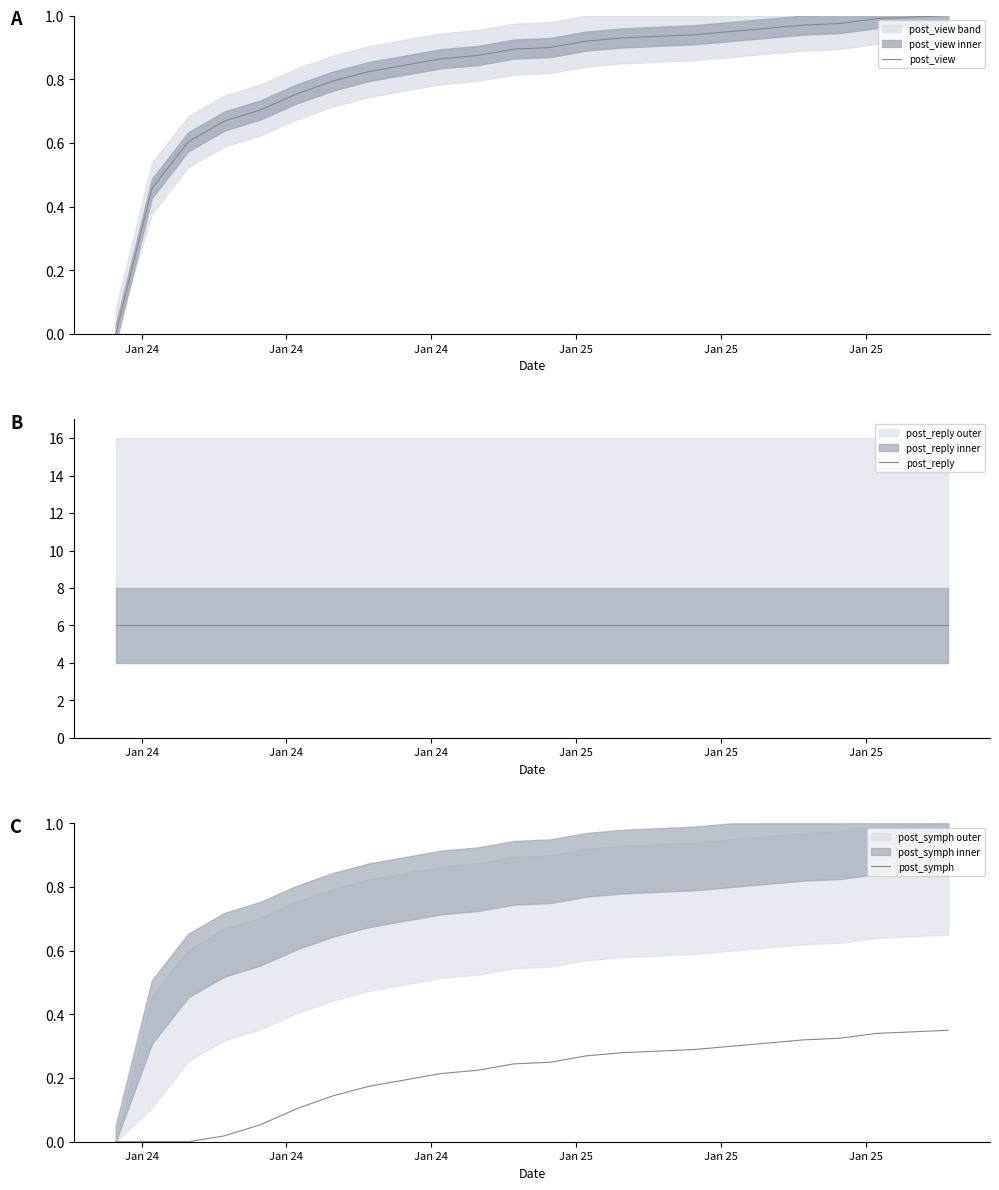

What is the sum of all post_symph values?

5.0